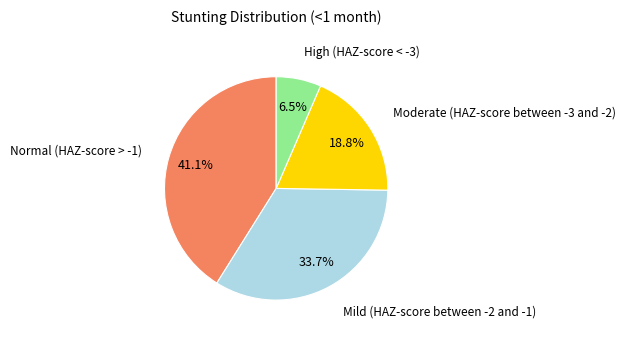

To the nearest percent, what is the average slice percentage?

25%